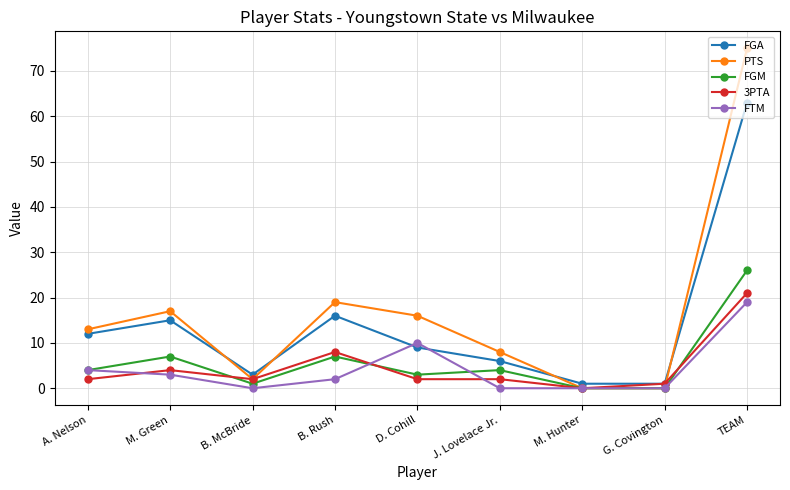

In FGM, how many points are higher than both neighbors (excluding endpoints)?

3